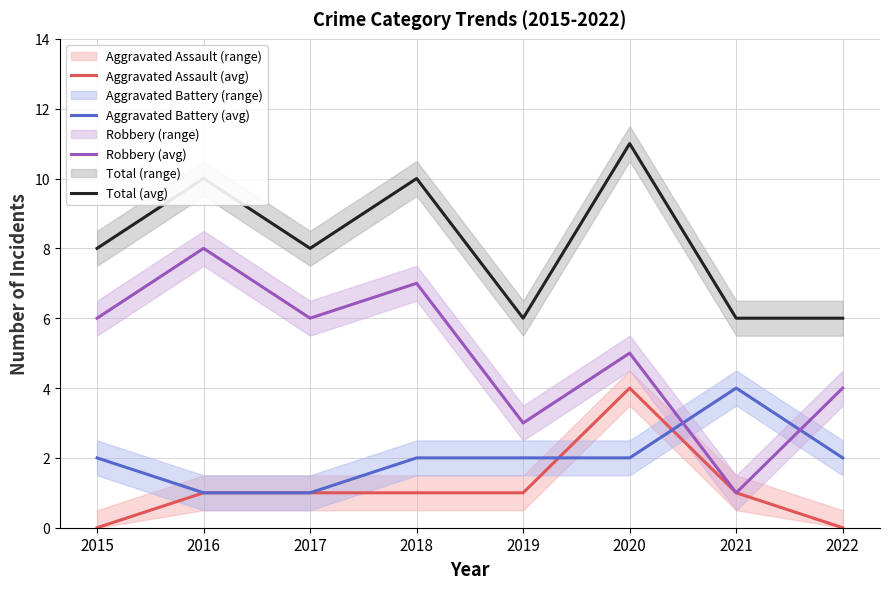

Which series has the widest spread of values?

Robbery (avg)